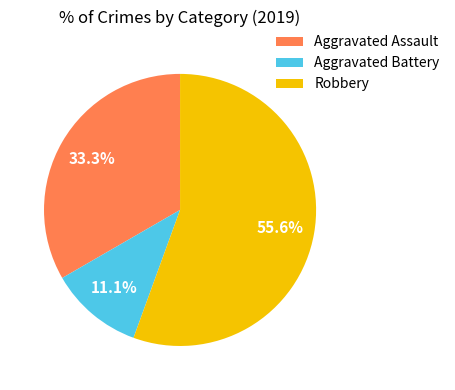

Which category has the biggest portion of the pie?

Robbery